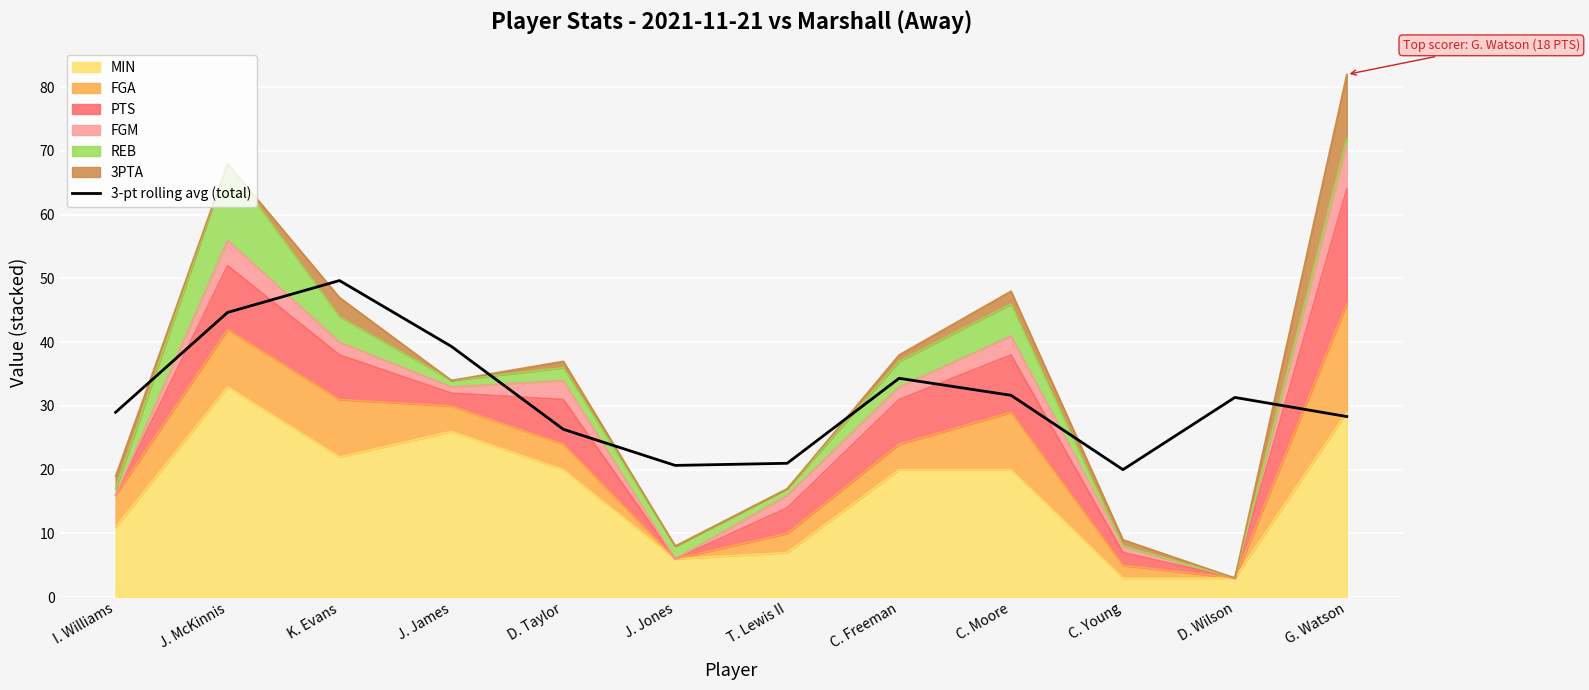

The chart shows a value of 21.0 at T. Lewis II. True or false?

True